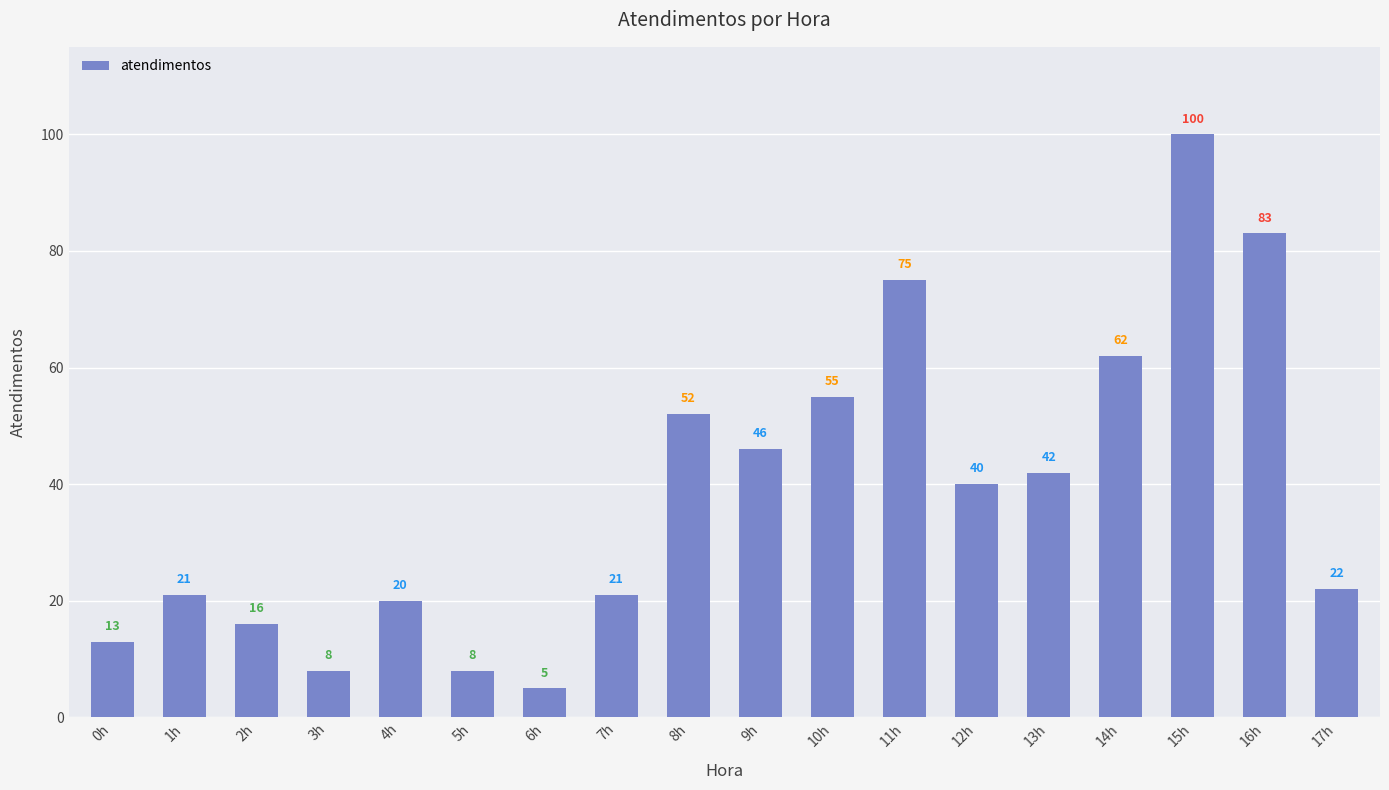

Which category has the highest value across all series?

15h